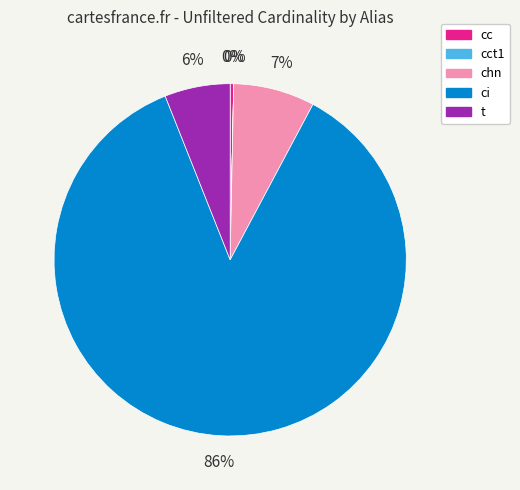

To the nearest percent, what is the average slice percentage?

20%